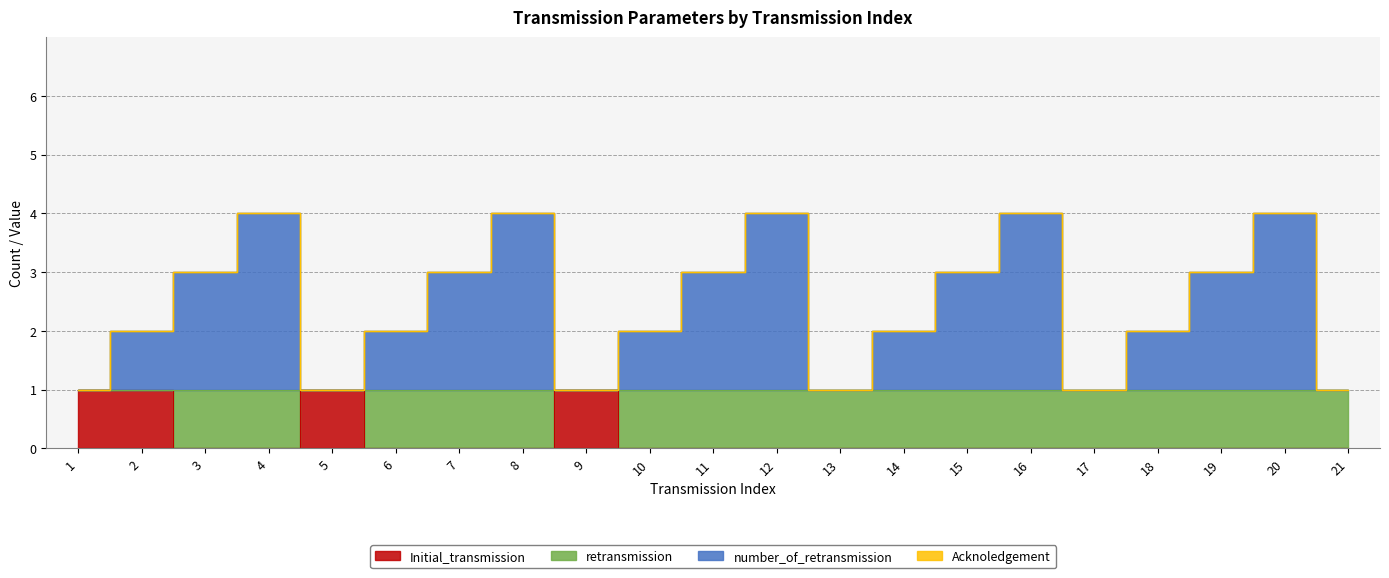

True or false: number_of_retransmission has a value of 4 at 8.

True